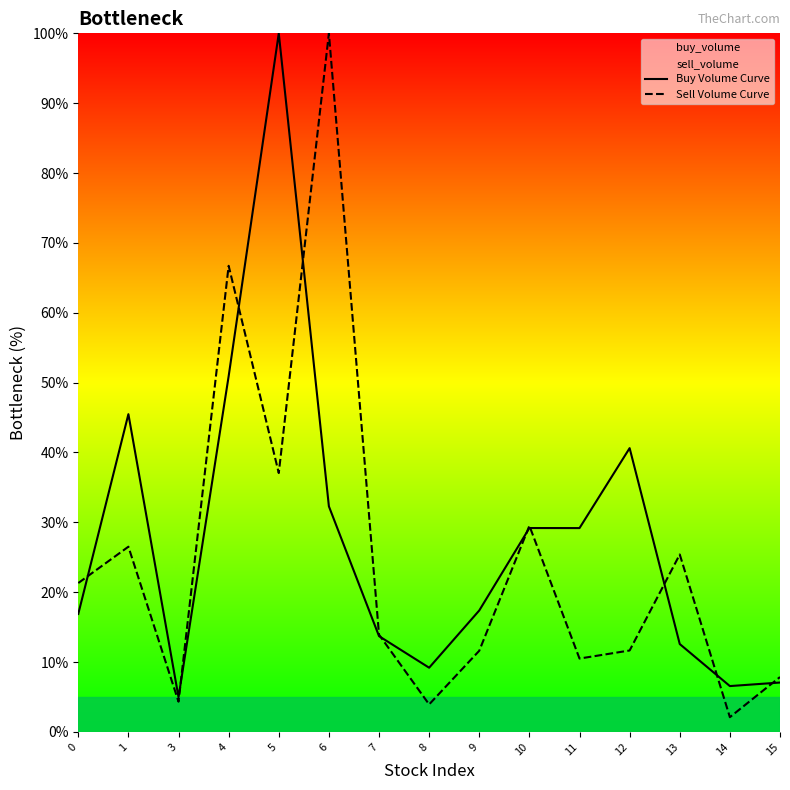

Reading left to right, transcribe all the data shown in this chart.

Buy Volume Curve: 0=16.9	1=45.5	3=5.0	4=50.9	5=100.0	6=32.3	7=13.7	8=9.2	9=17.4	10=29.2	11=29.2	12=40.6	13=12.6	14=6.6	15=7.1
Sell Volume Curve: 0=21.3	1=26.5	3=4.3	4=66.7	5=37.1	6=100.0	7=13.9	8=3.9	9=11.6	10=29.5	11=10.5	12=11.7	13=25.4	14=2.1	15=7.9